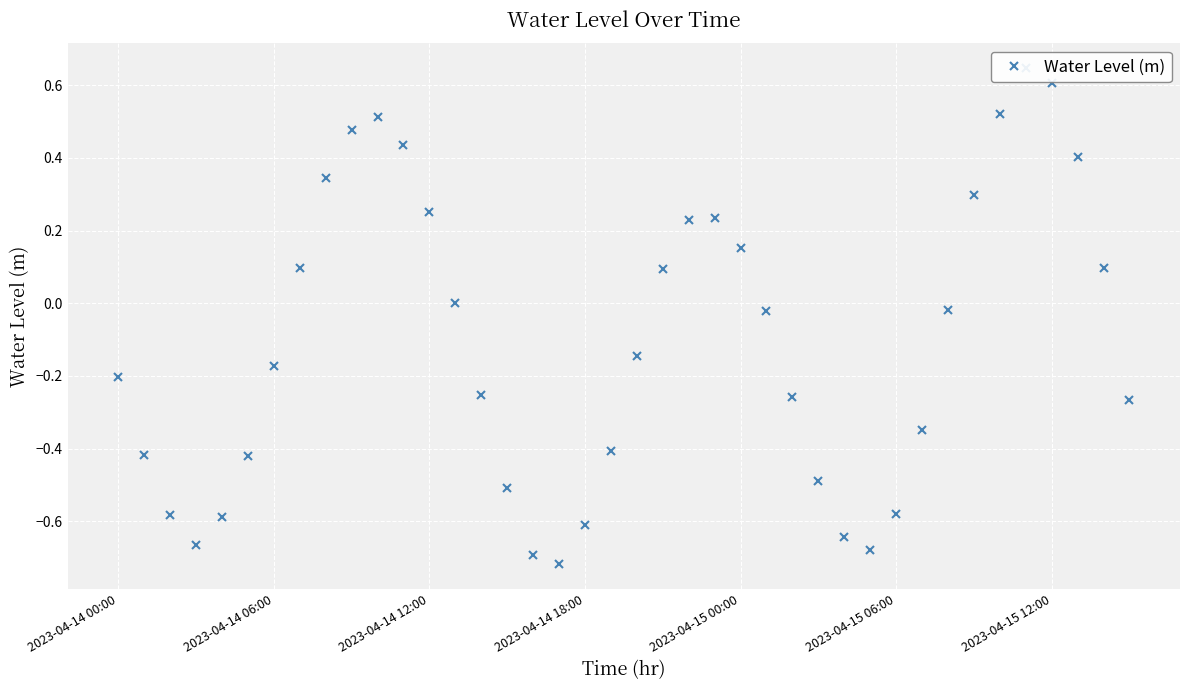

Which has a higher value, 33 or 38?

33